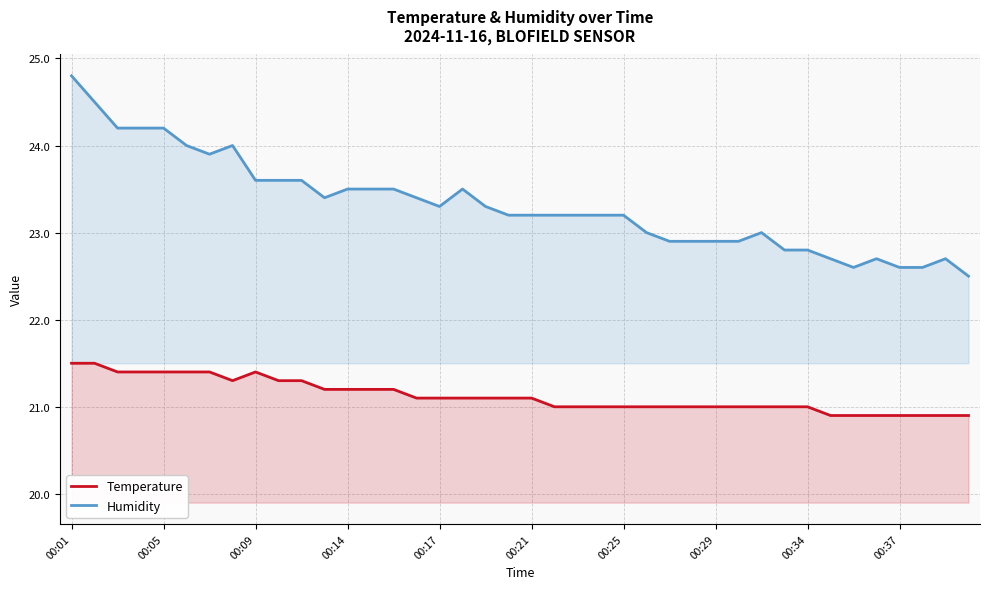

What is the average value of the Humidity series?

23.3